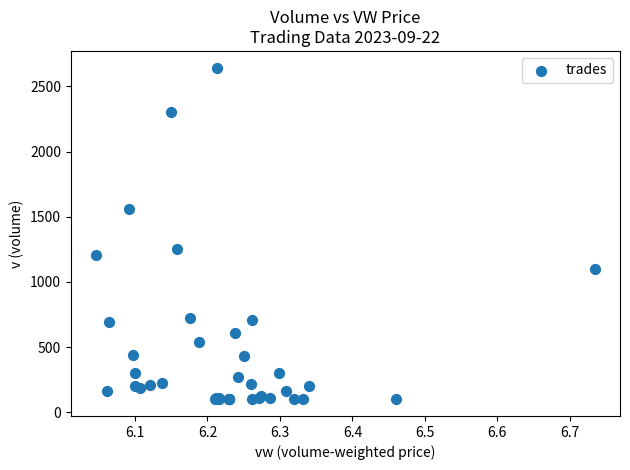

What Y value in the scatter plot is closest to 1372?

1256